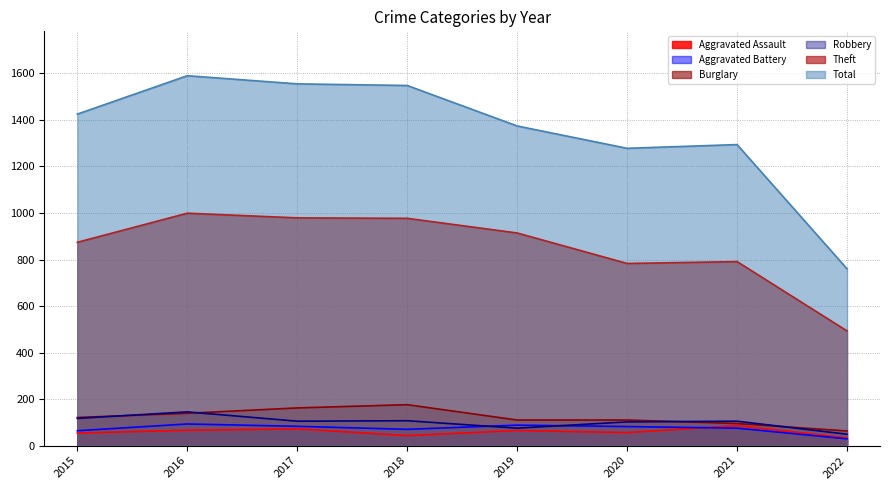

How many data points does each series have?

8